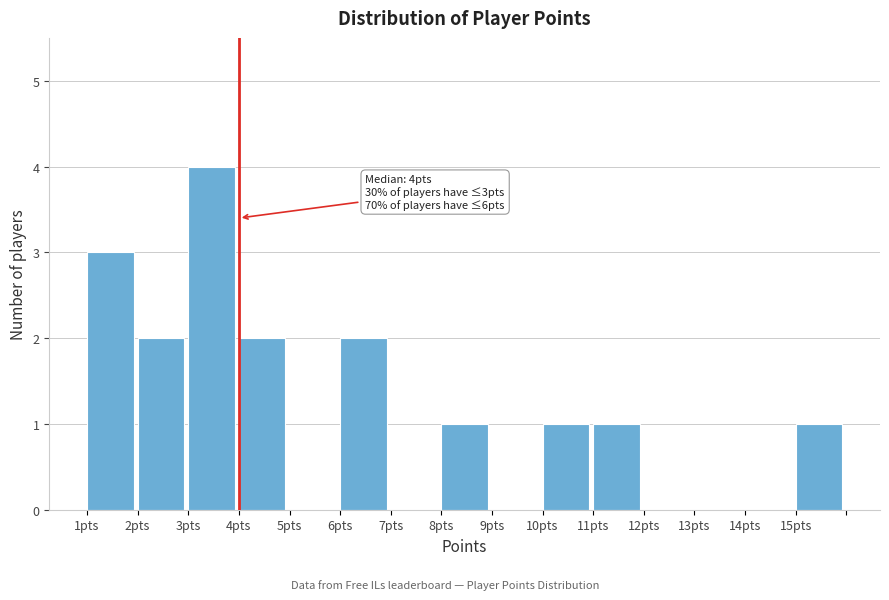

Over which range of the x-axis is the bar tallest?

3 to 4